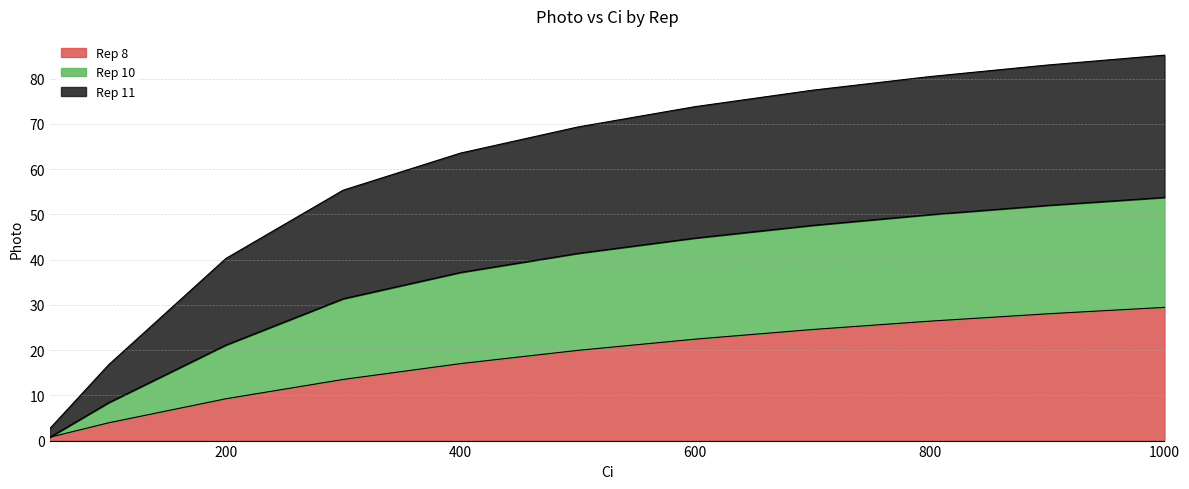

What is the highest value of the Rep 8 series?

29.5